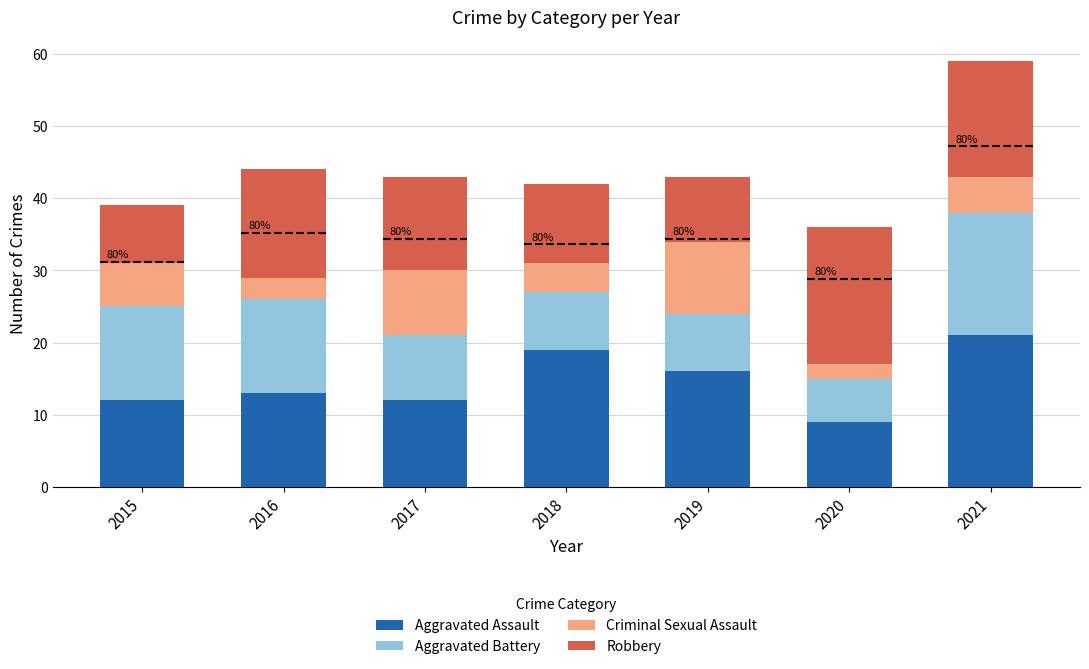

What is the total value across all series at 2019?

43